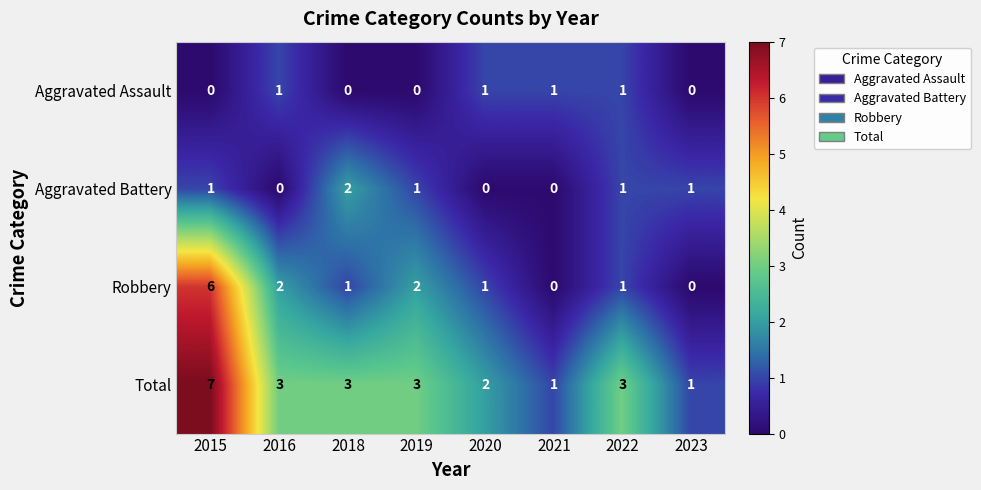

True or false: Aggravated Battery has a value of 1 at 2022.

True